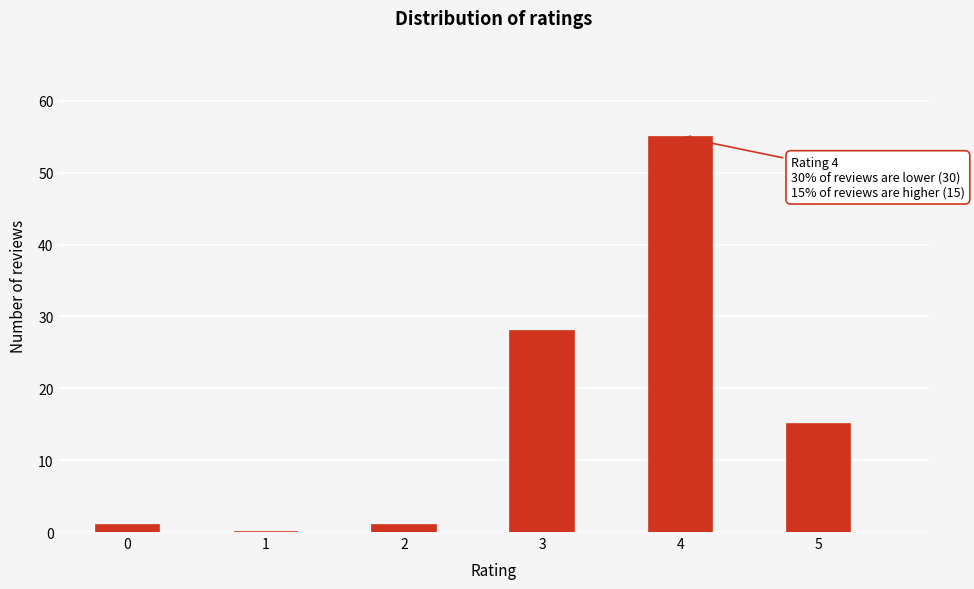

Reading right to left, what are all the values shown in this chart?

5=15	4=55	3=28	2=1	1=0	0=1